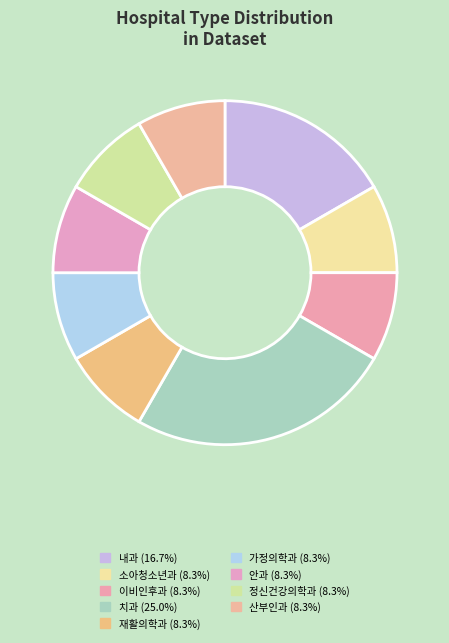

To the nearest percent, what percentage of the pie is 안과?

8%